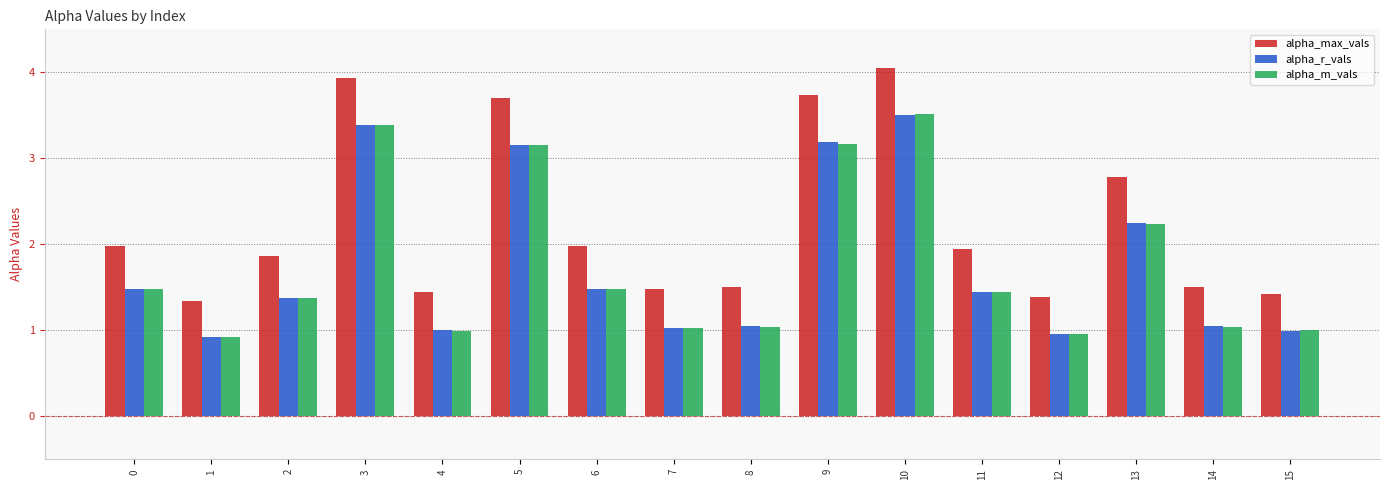

What is the total value across all series at 14?

3.6